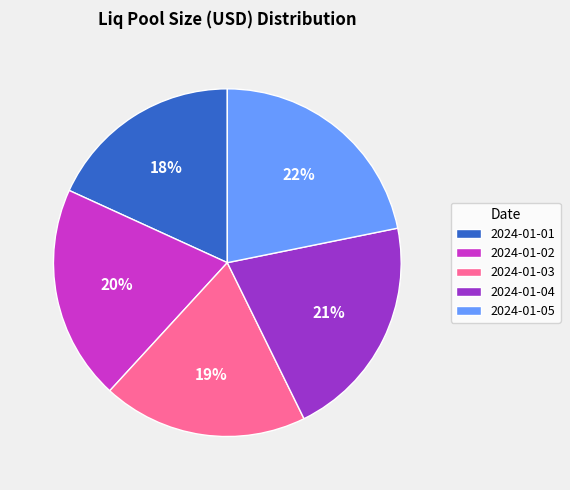

To the nearest percent, what is the difference between the 2024-01-02 and 2024-01-04 slice percentages?

1%